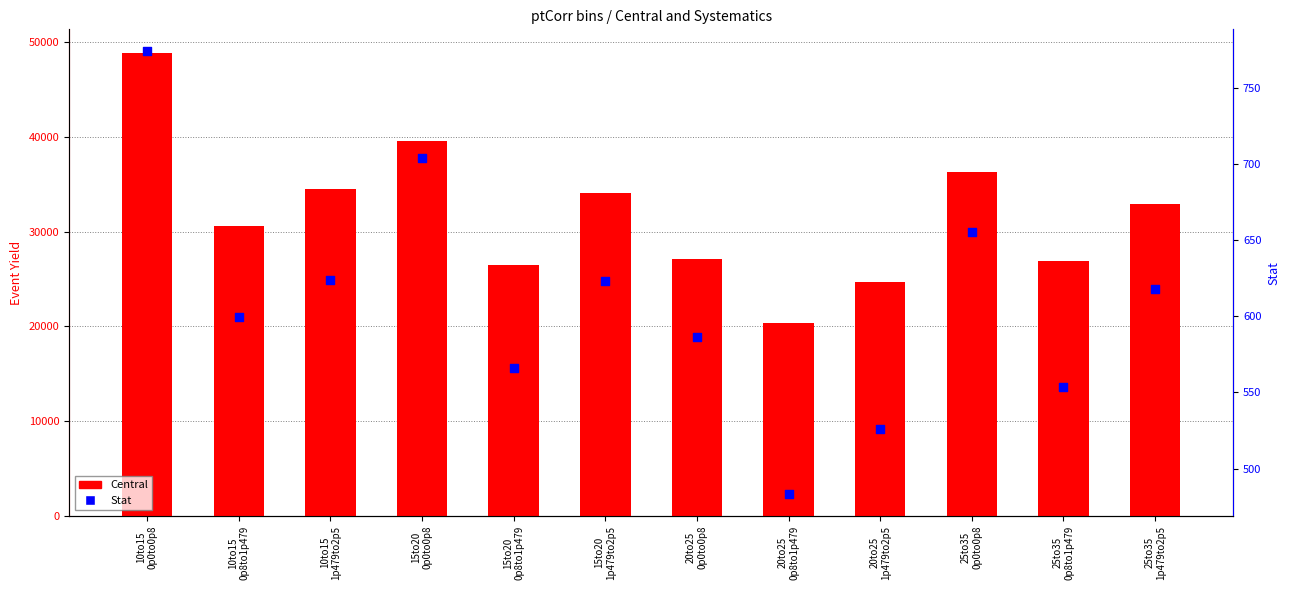

Is the value of Stat at 25to35
1p479to2p5 greater than the value of Central at 20to25
0p0to0p8?

No